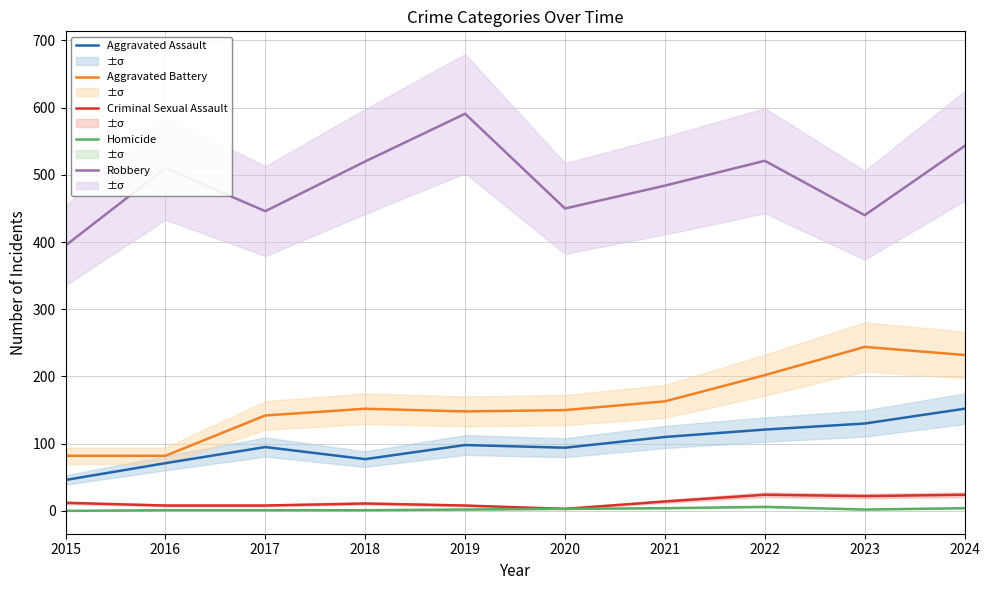

At which category does Robbery reach its first local valley?

2017